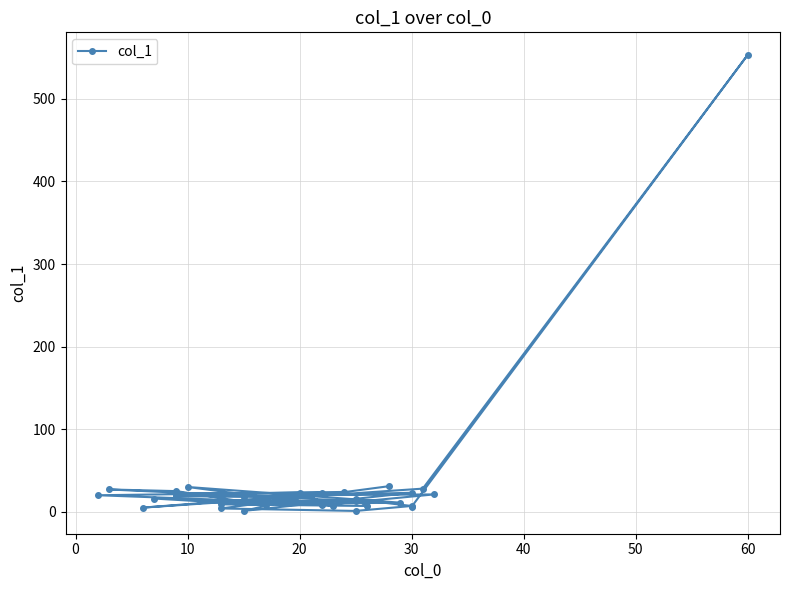

Is this an area chart (filled region under the line)?

No